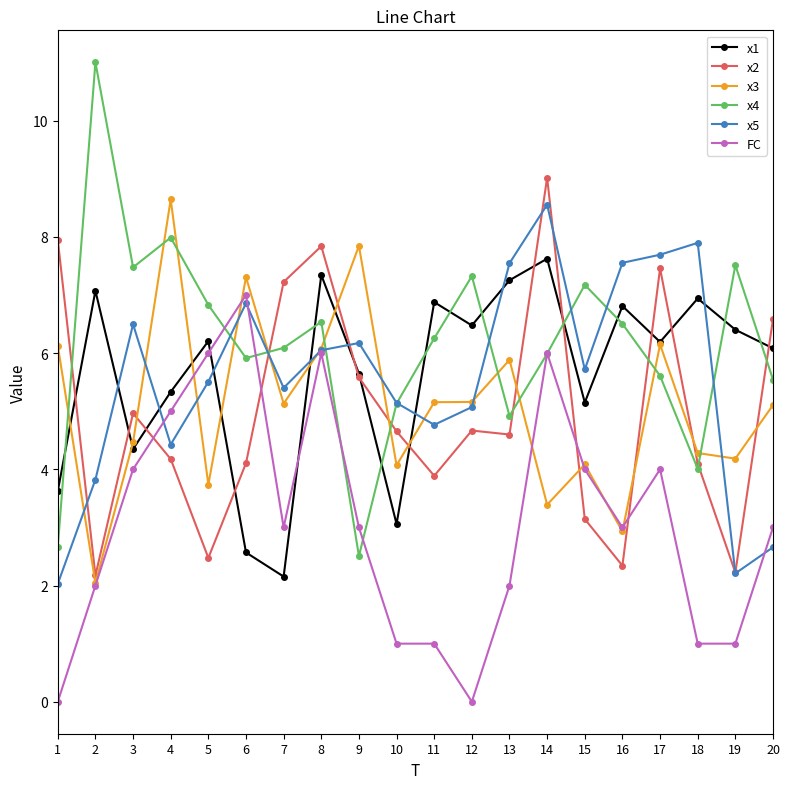

What is the difference between the maximum and minimum values in the x1 series?

5.5